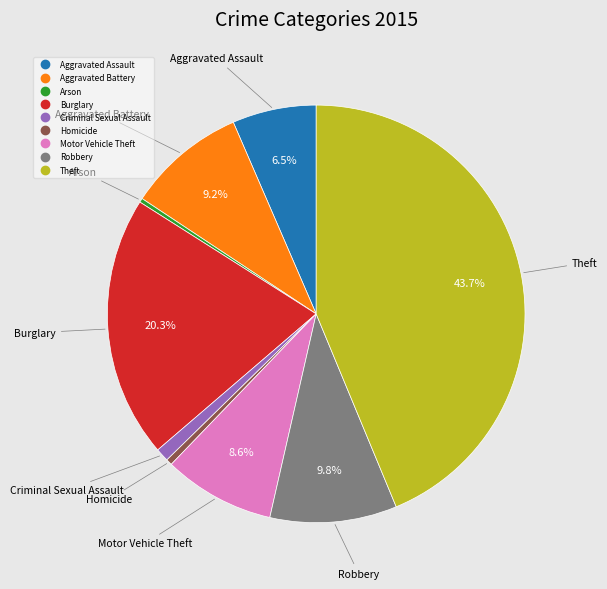

What is the largest slice in the pie chart?

Theft